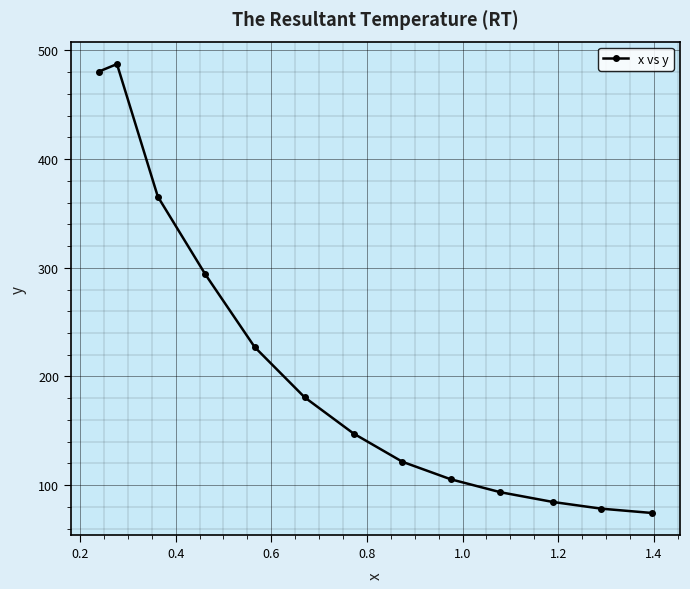

What is the maximum value shown in the chart?

487.5